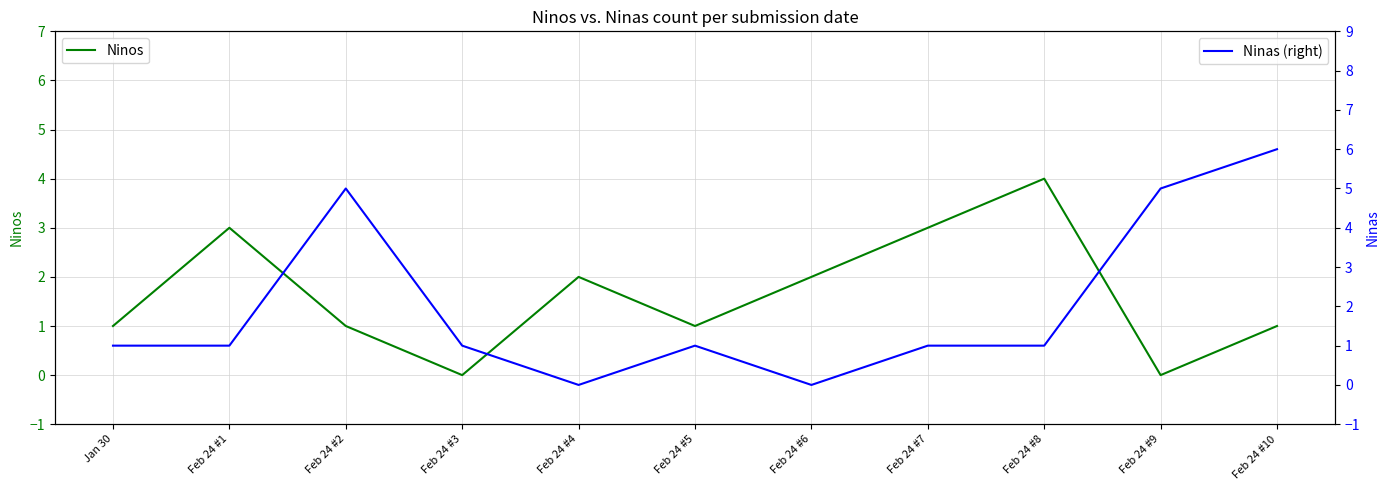

What is the label of the 7th point from the right?

Feb 24 #4